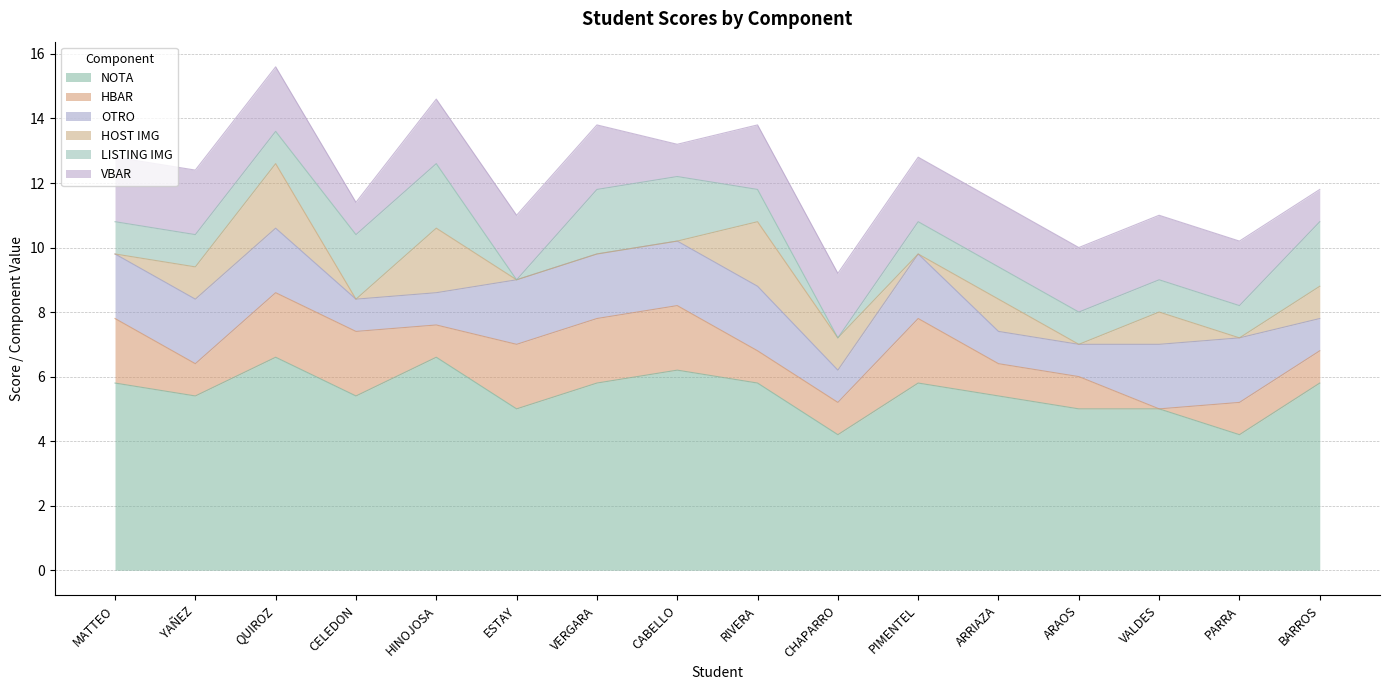

What is the difference between the highest and lowest values at VALDES?

5.0